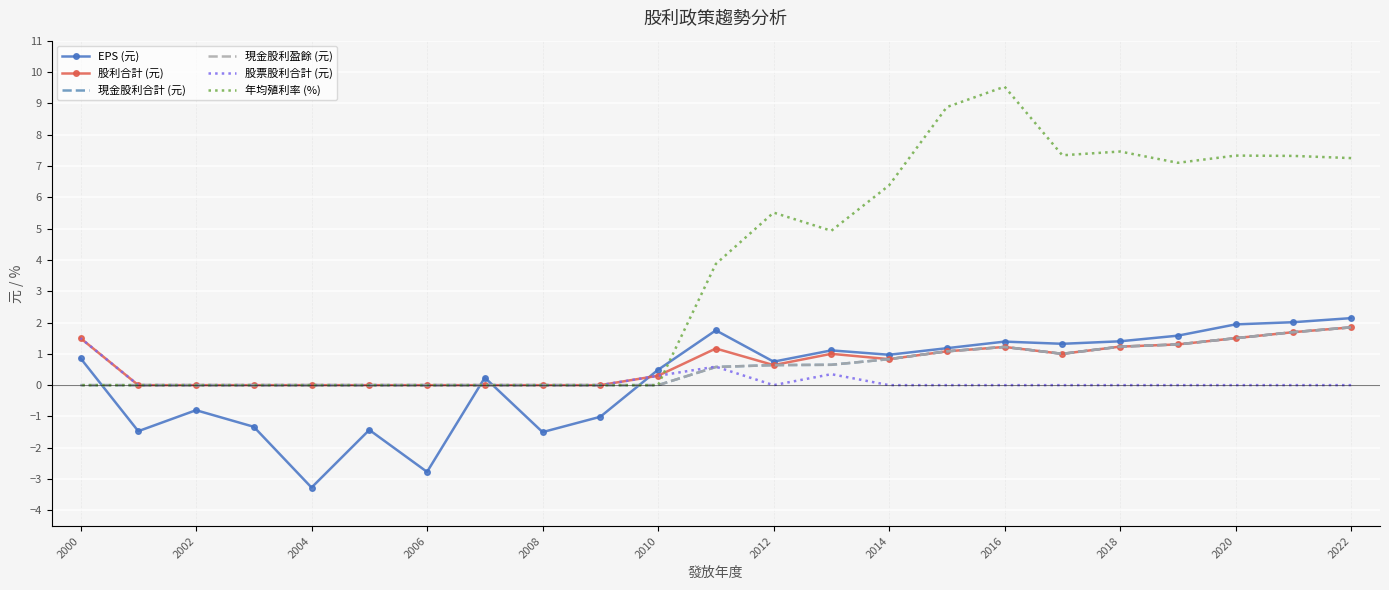

What is the sum of the 年均殖利率 (%) values at 2020 and 16?

7.3